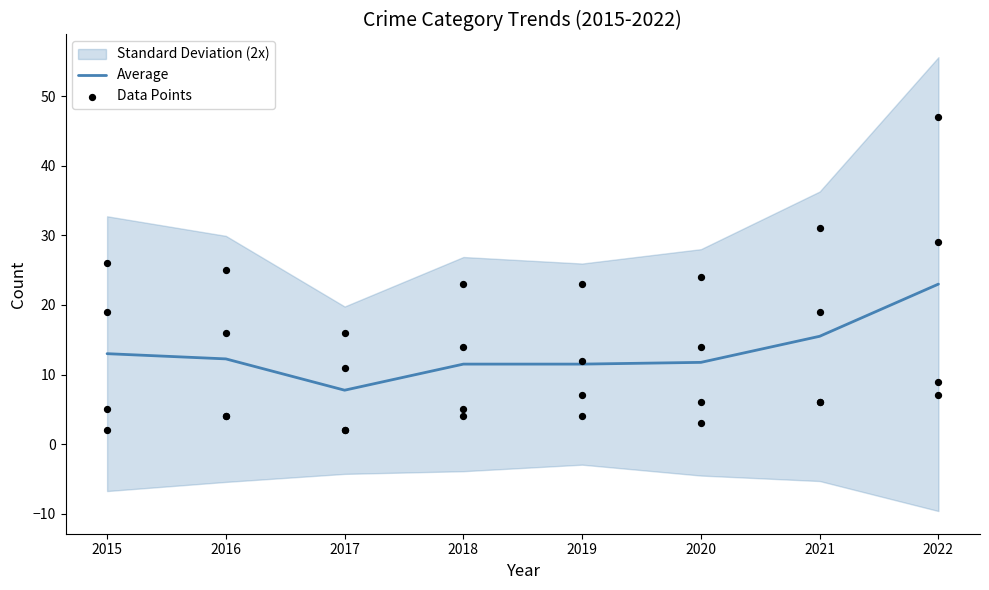

What is the ratio of the value at 2018 to the value at 2020?

1.0